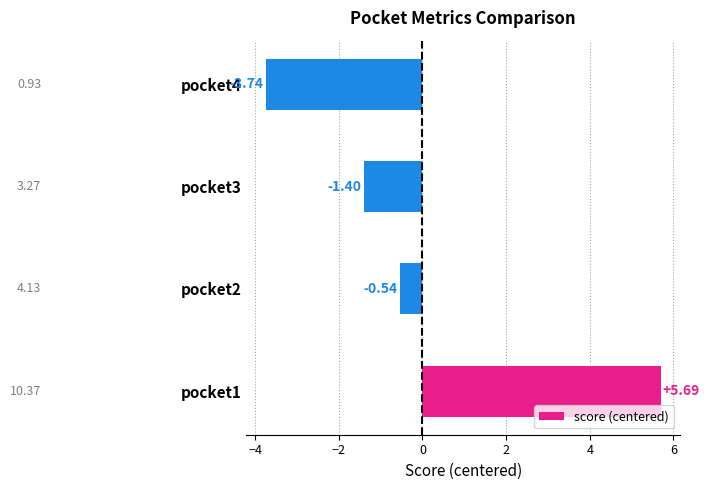

Which has a higher value, pocket4 or pocket2?

pocket2